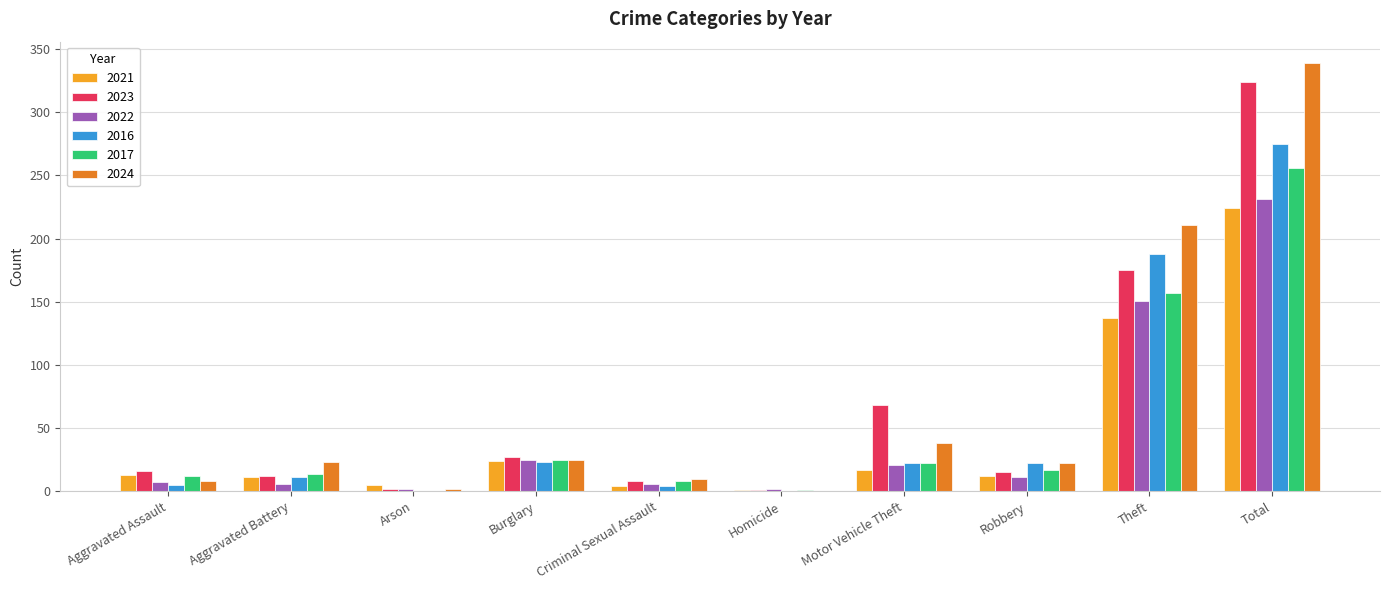

Where is 2022 nearest to the value 116?

Theft